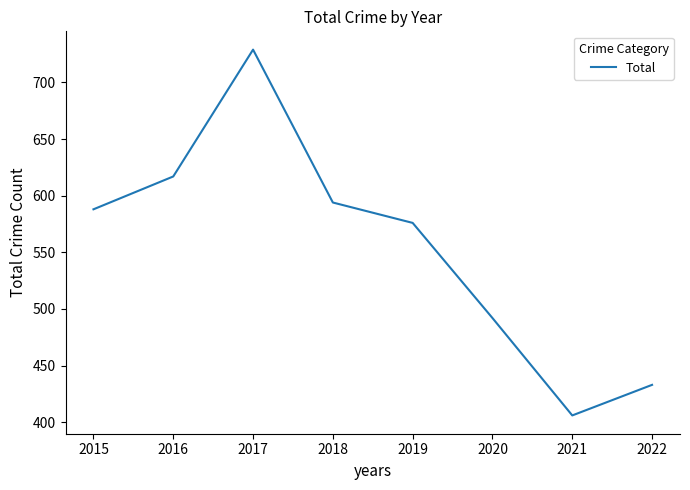

Rank the categories by value from highest to lowest.

2017, 2016, 2018, 2015, 2019, 2020, 2022, 2021